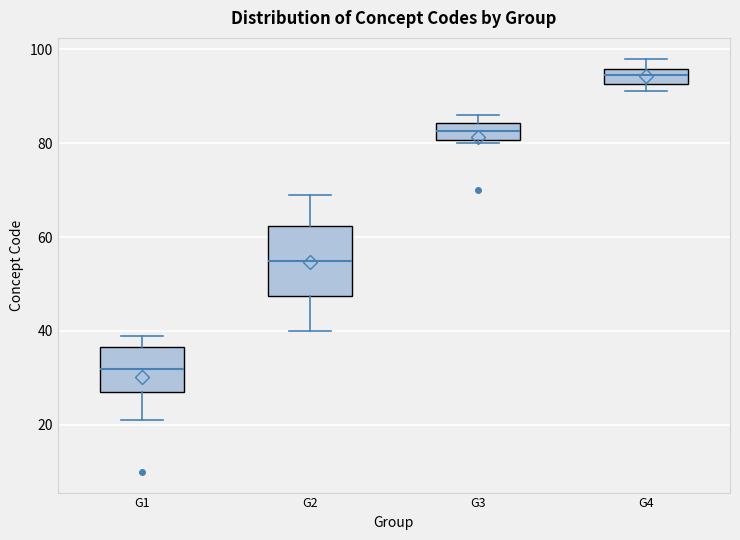

Which box's median line is the highest?

G4